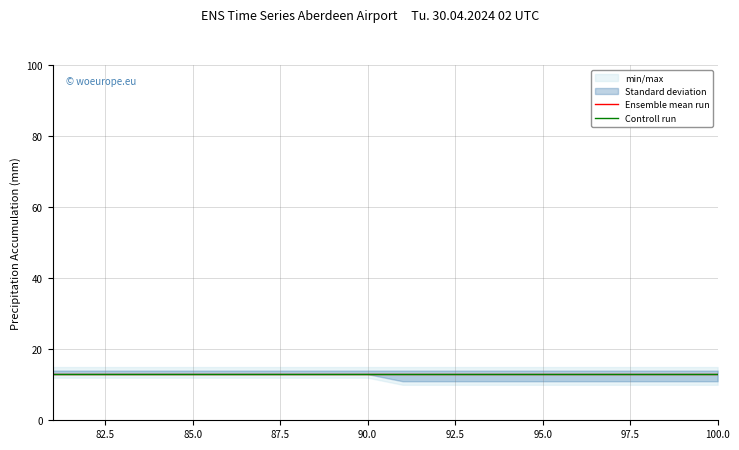

The value of ensemble_mean at 81 is 6. True or false?

False